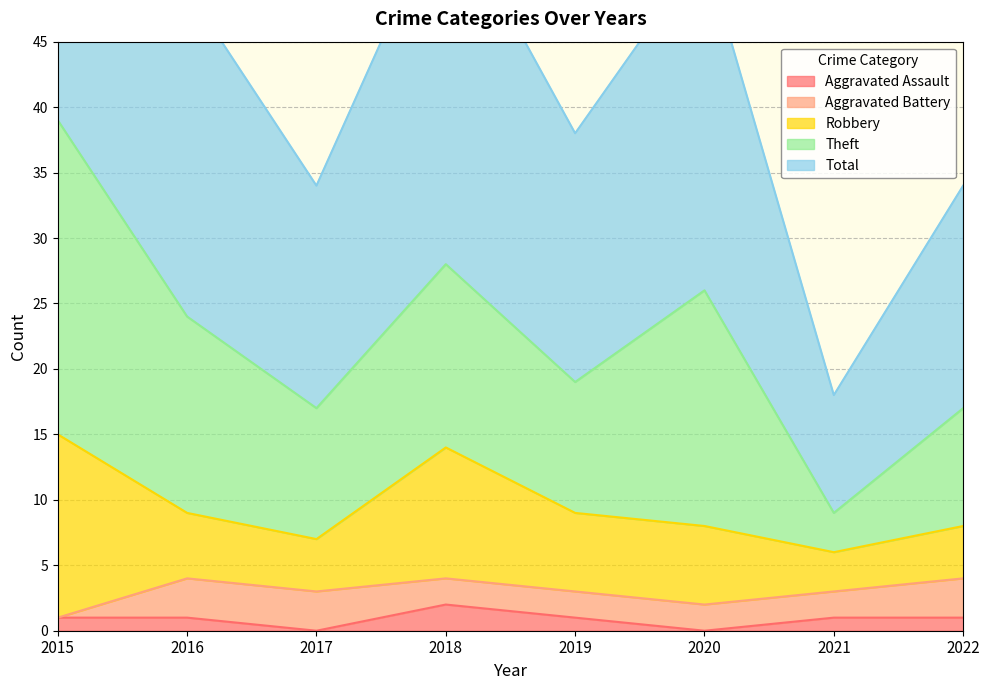

What are all the series names shown in the legend?

Aggravated Assault, Aggravated Battery, Robbery, Theft, Total